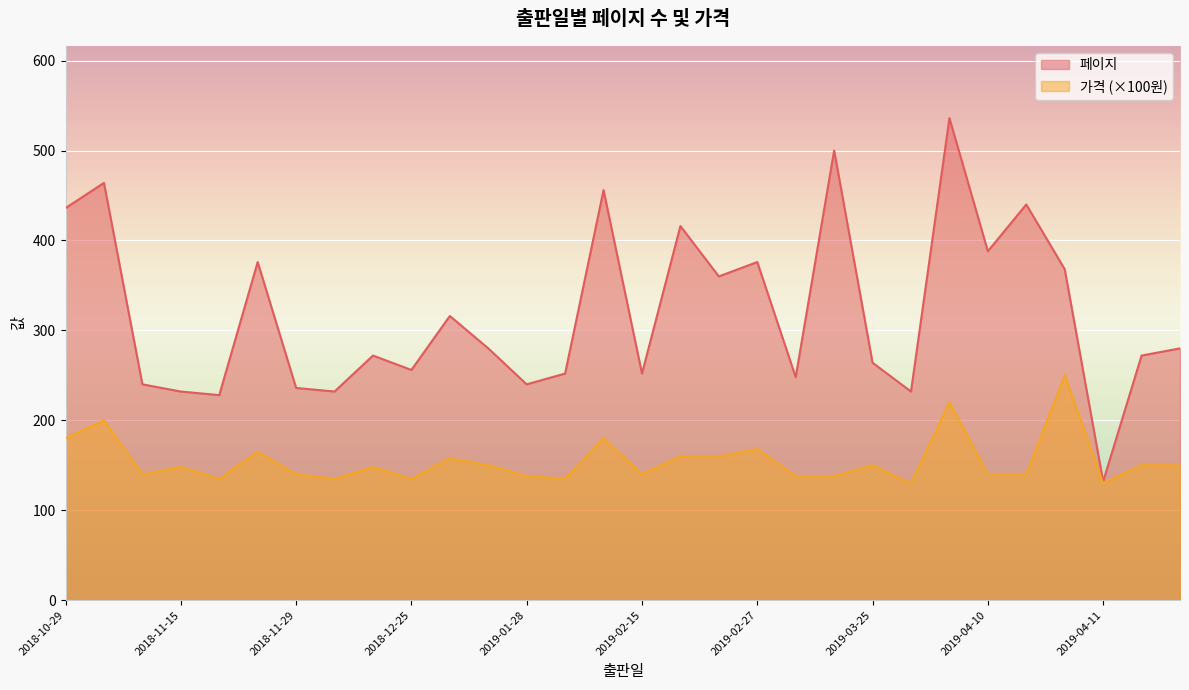

What is the average value of the 페이지 series?

319